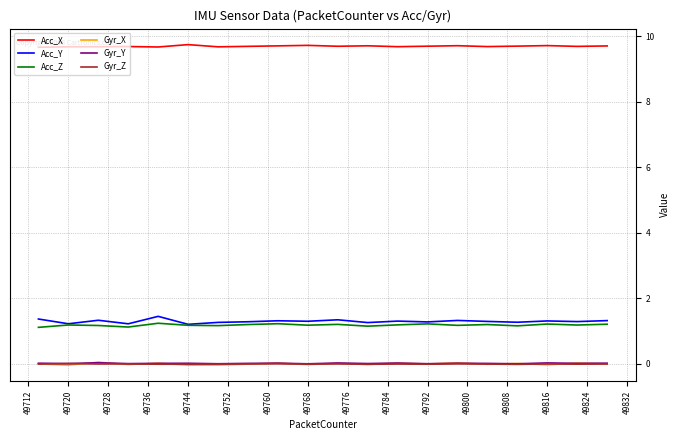

True or false: Acc_Y and Gyr_X intersect in this chart.

False